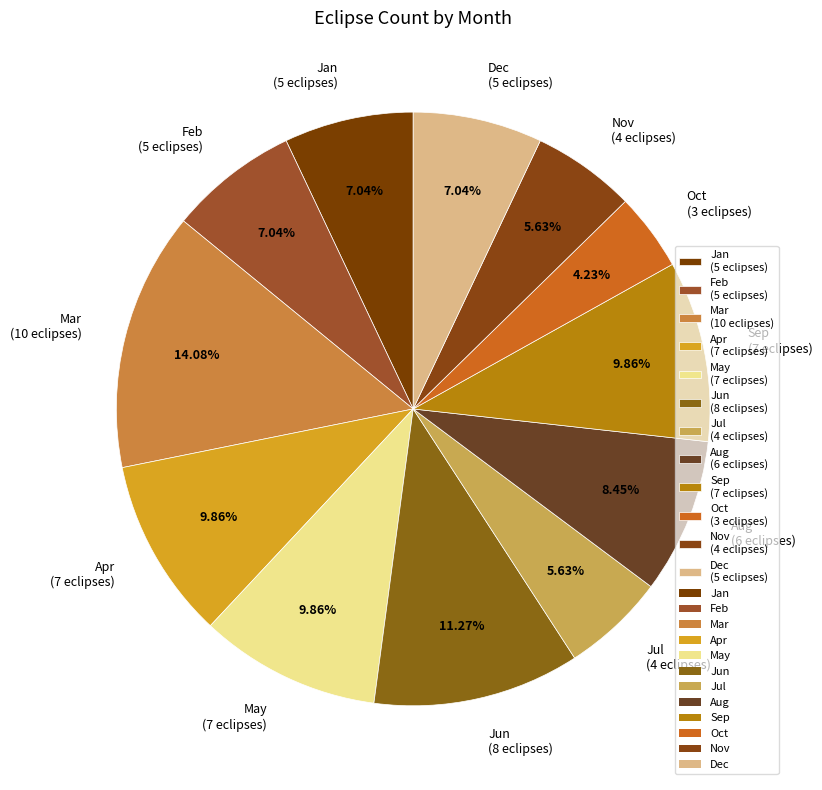

How many segments does this pie chart have?

12